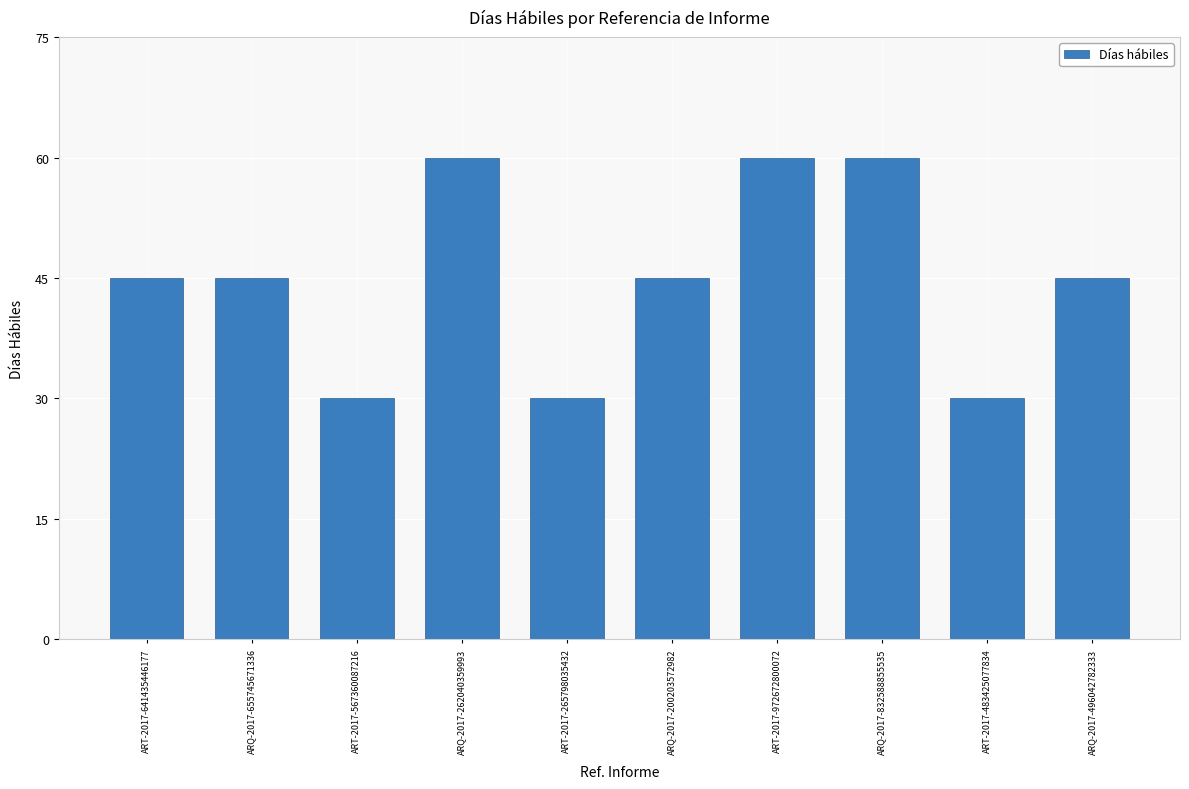

Approximately how many times larger is the value at ARQ-2017-496042782333 compared to ARQ-2017-655745671336?

1.0